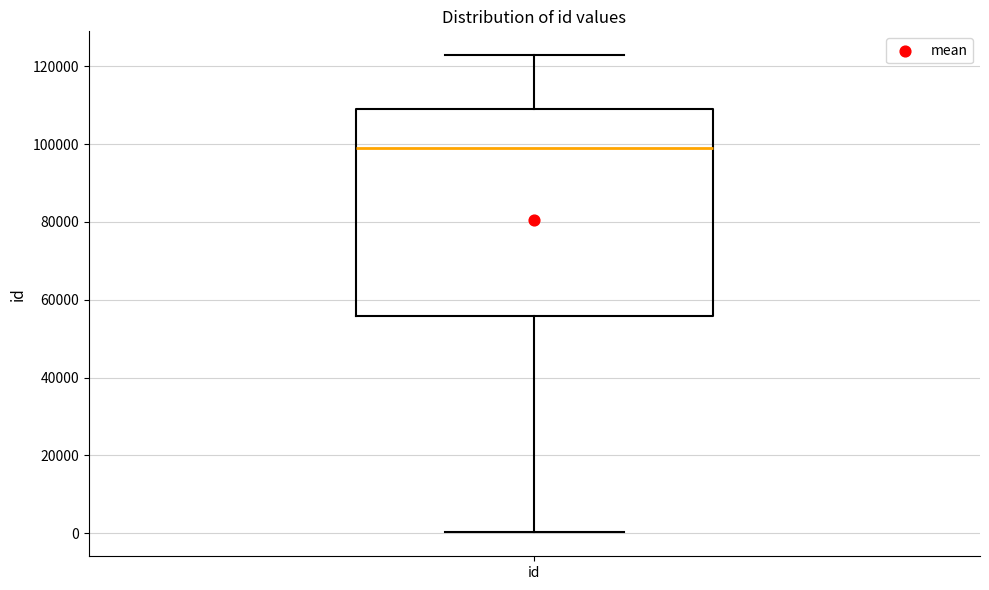

Transcribe this box plot: give where the median line is, the range the box spans, and where the two whiskers end, as read against the y-axis. The values are not printed on the chart, so give them approximately, as read against the axis.

median 98000, box 56000 to 110000, whiskers 0 to 122000